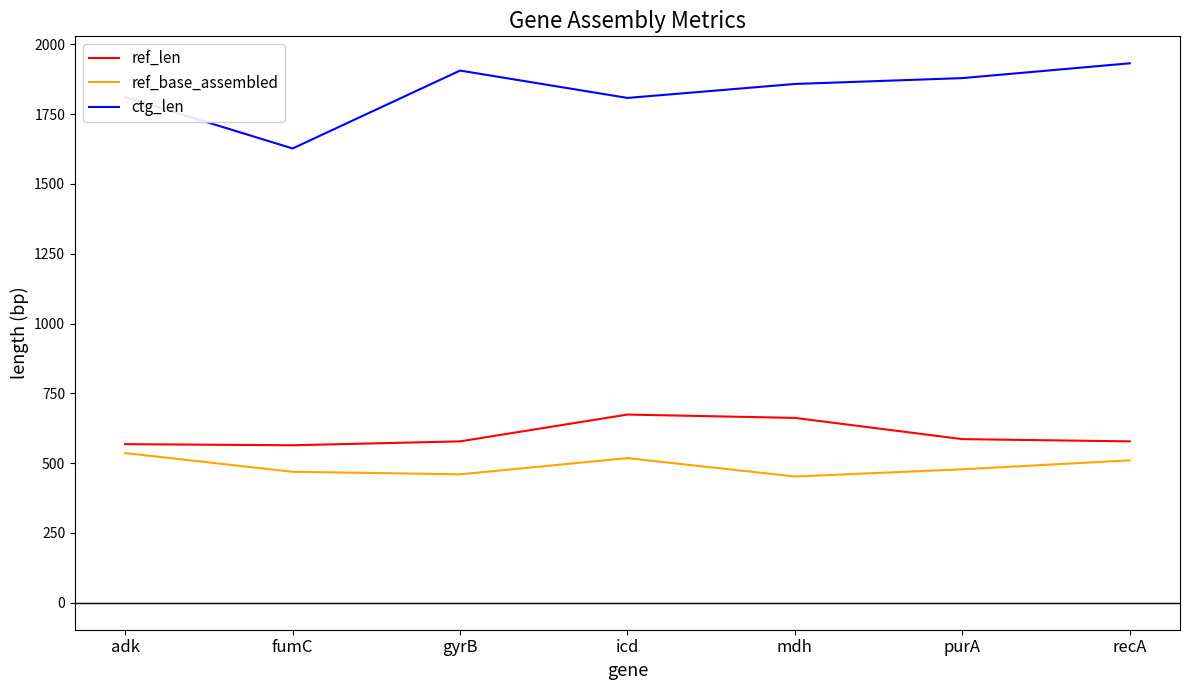

Which series has the largest range (max minus min)?

ctg_len